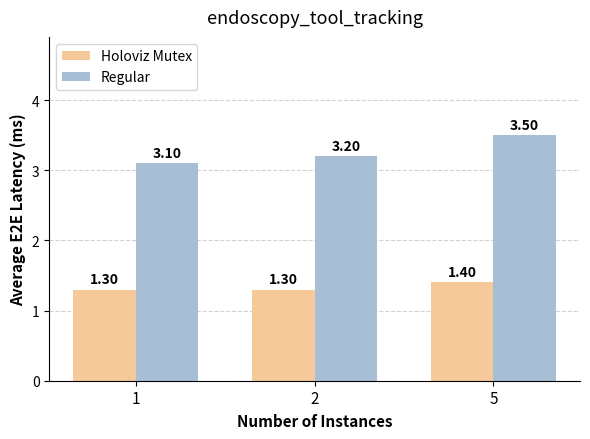

What is the total value across all series at 5?

4.9